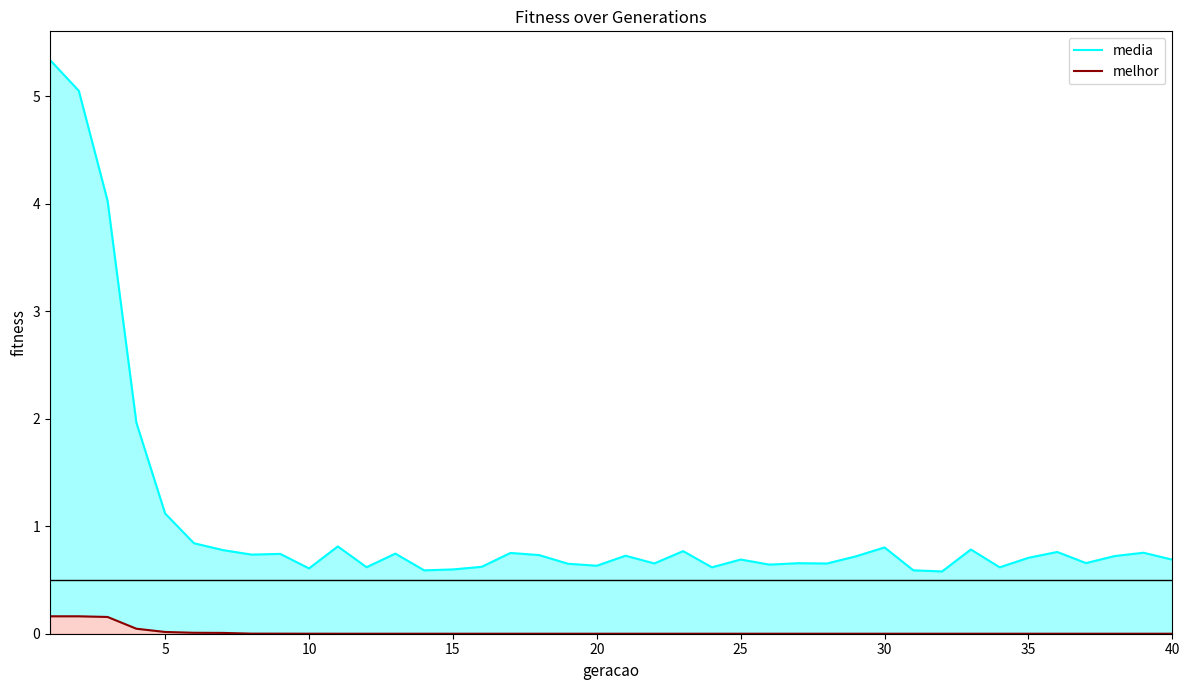

Count the number of categories in the chart.

40